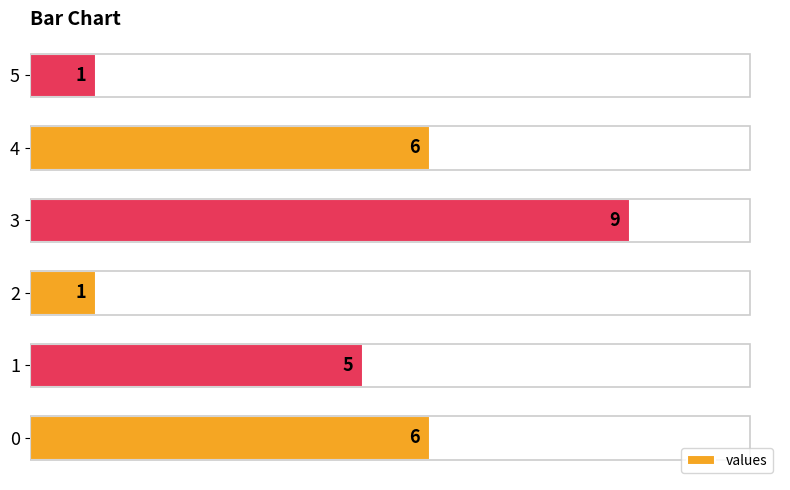

What is the sum of all values?

28